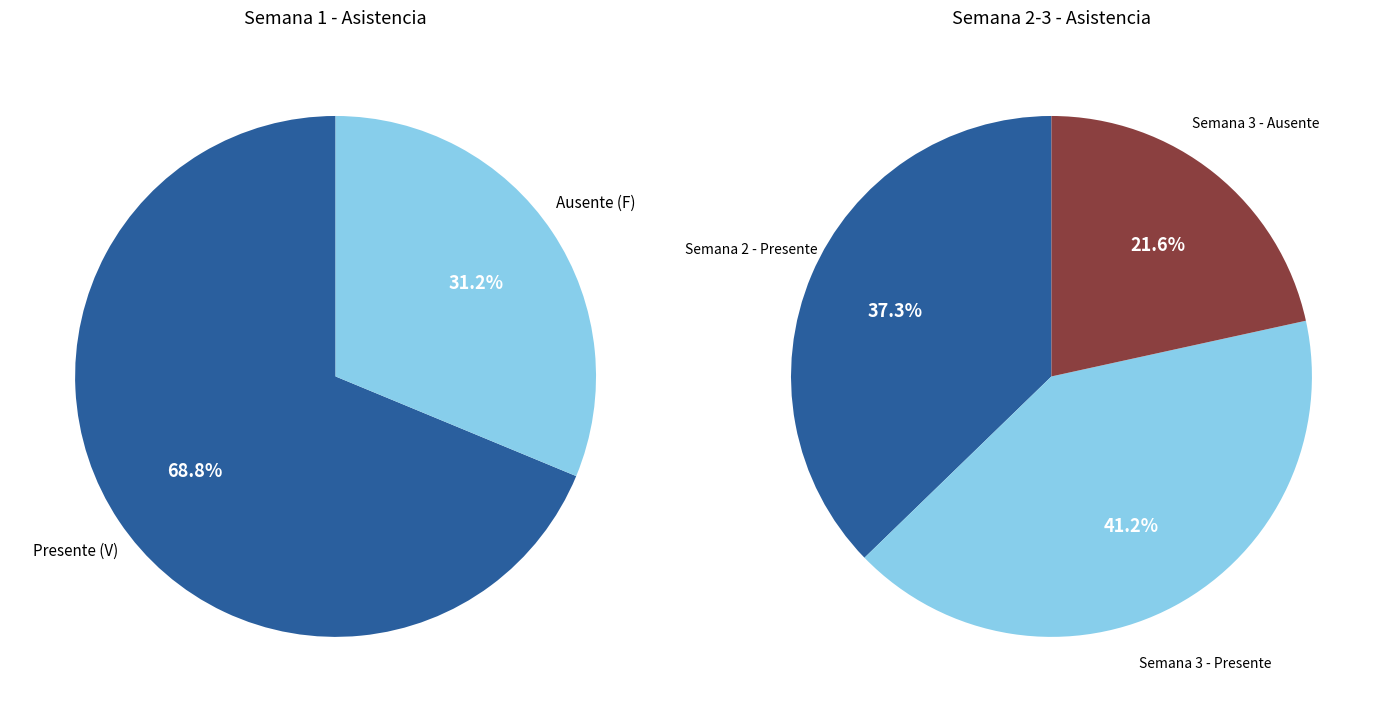

Count the number of slices in the pie.

2